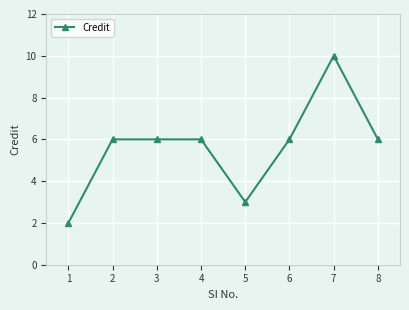

Approximately how many times larger is the value at 4 compared to 3?

1.0